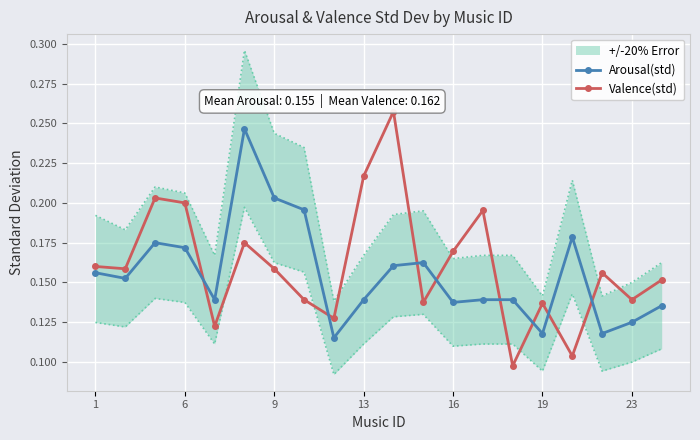

Count the Valence(std) values in the range 0 to 1.

20